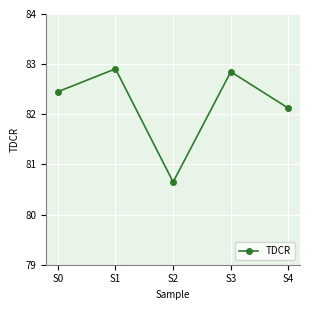

Which has a higher value, S2 or S0?

S0